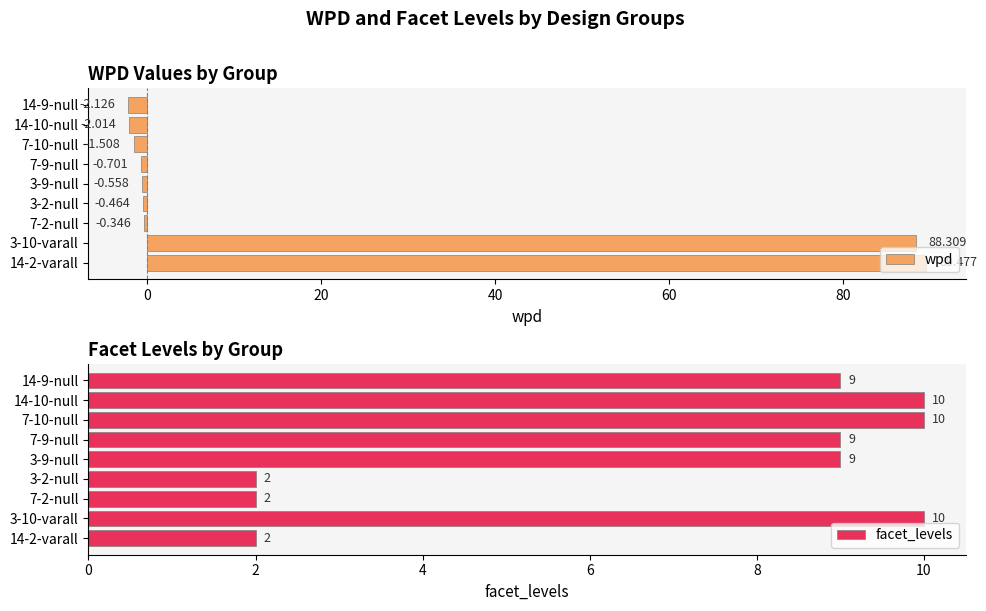

How many bars are there in each group?

2